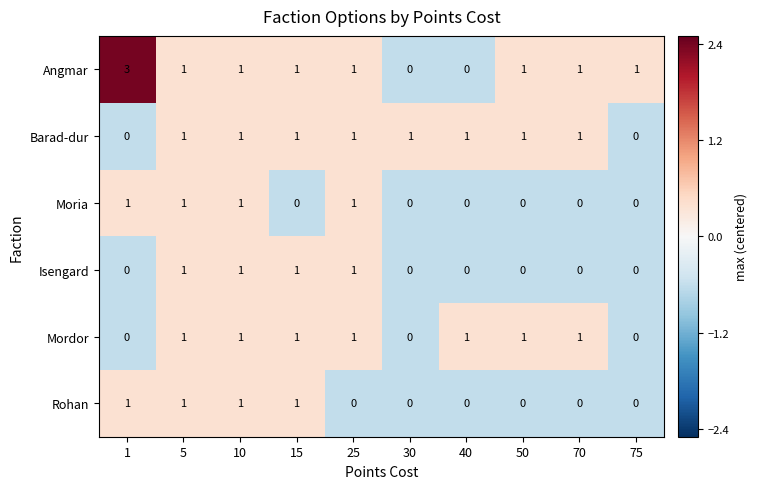

Is the value of Barad-dur at 25 greater than the value of Isengard at 40?

Yes